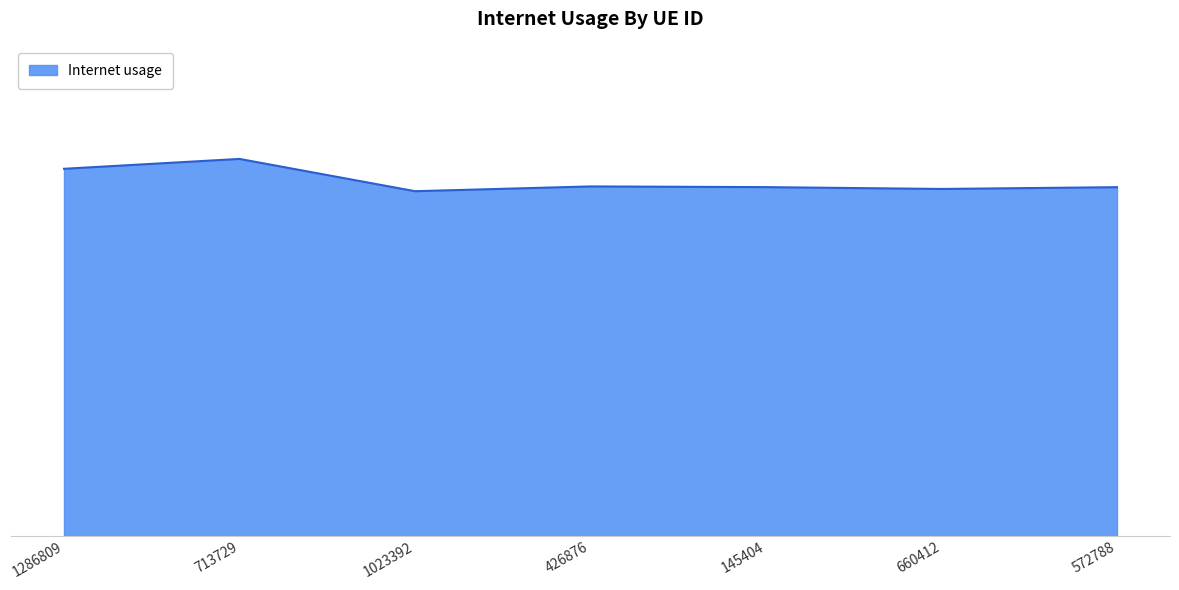

What is the label of the 7th point from the left?

572788